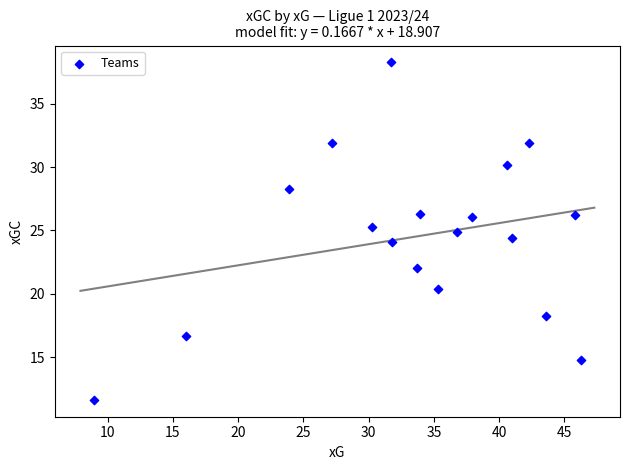

What is the range of X values (max minus min)?

37.4